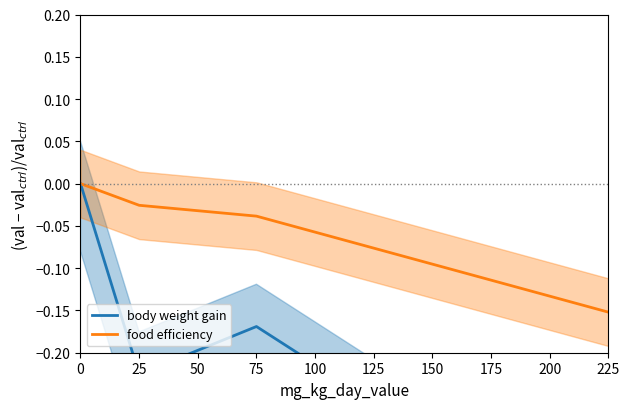

Count the number of categories in the chart.

4